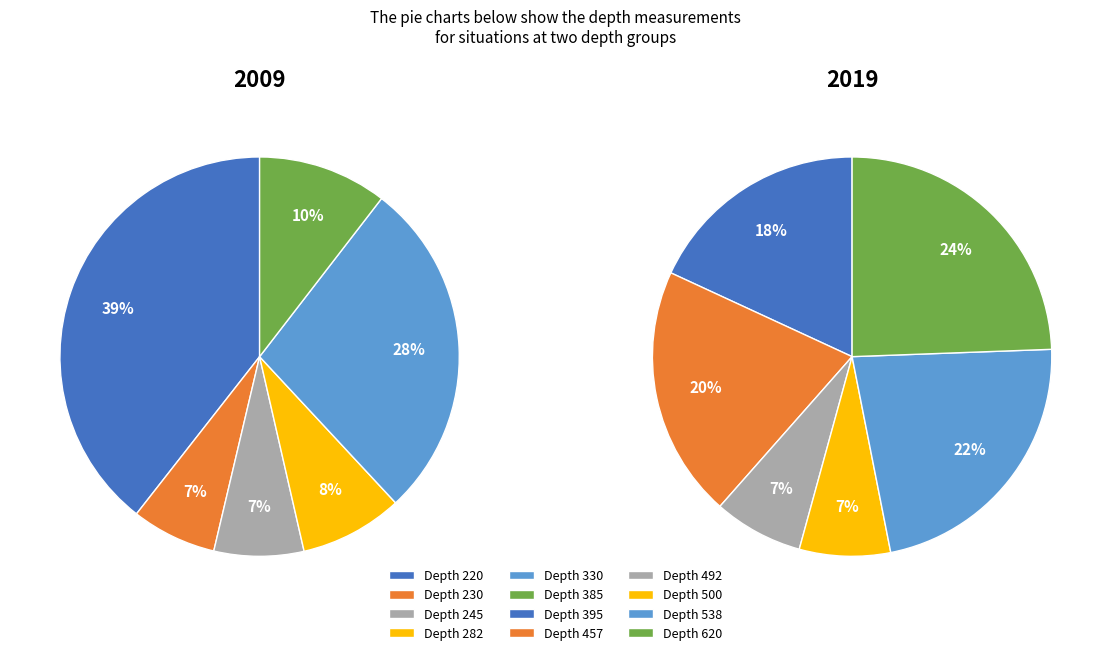

What is the ratio of the value at 538 to the value at 620?

0.9